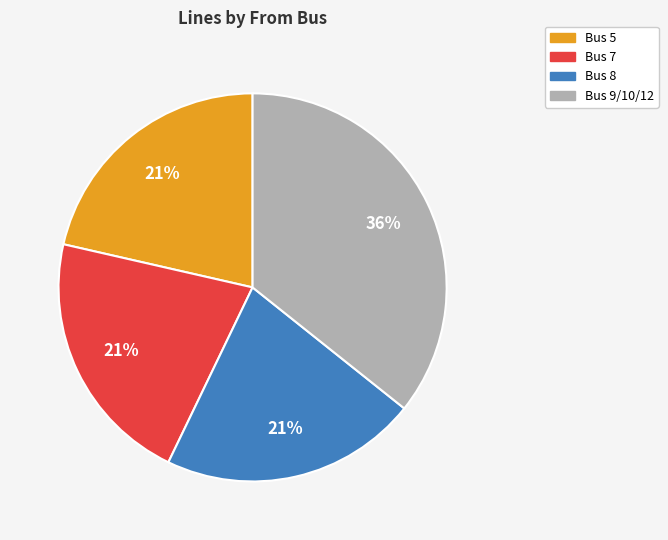

To the nearest percent, what is the average slice percentage?

25%